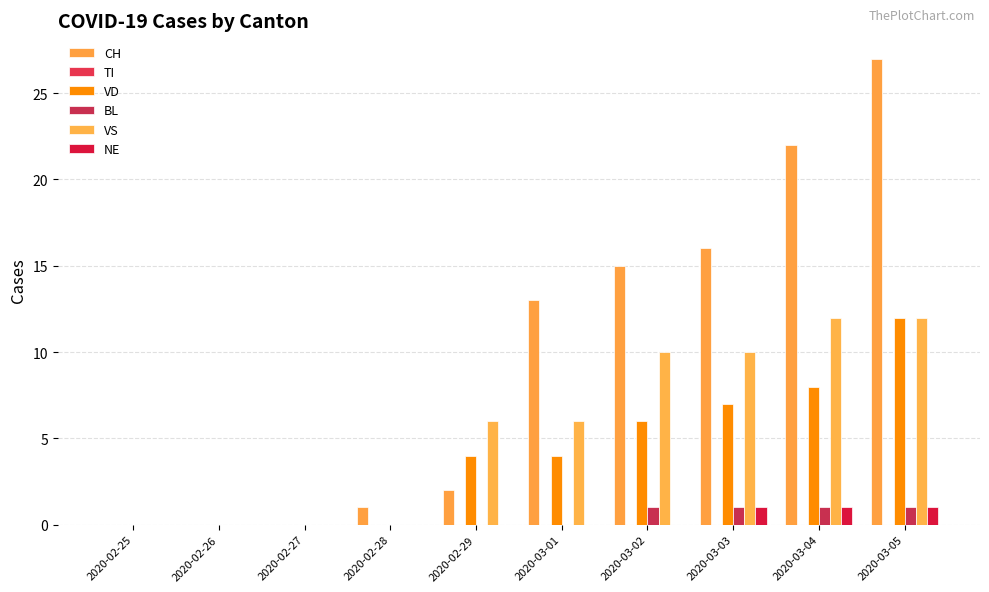

What is the sum of all CH values?

96